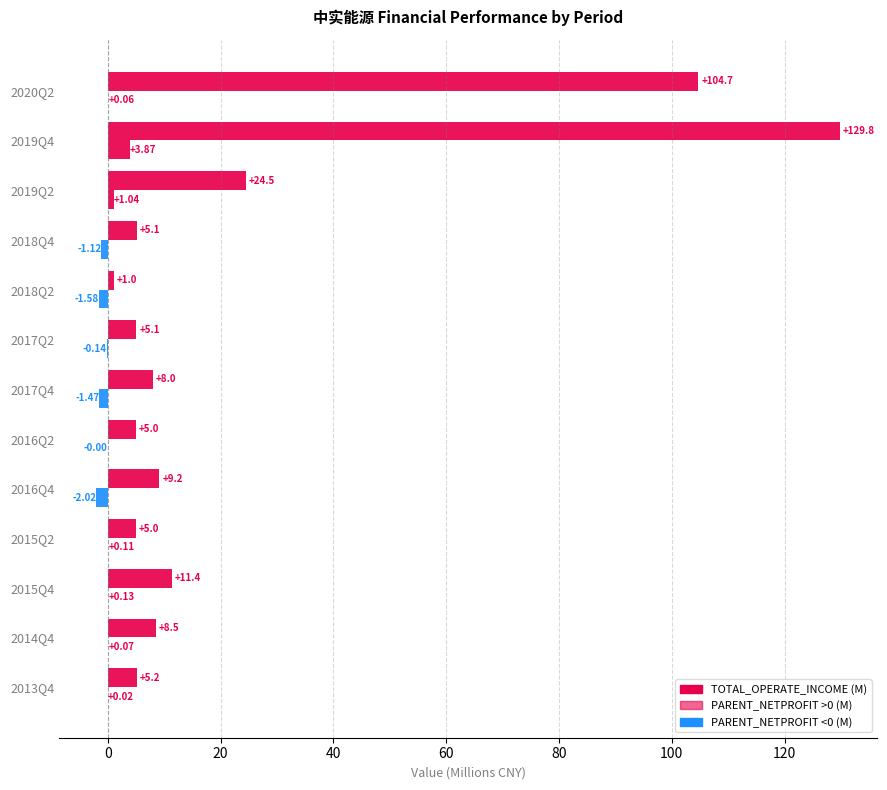

How many data points does each series have?

13